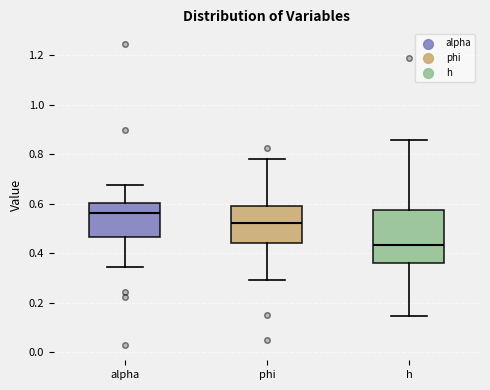

Reading left to right, transcribe this box plot: for each box, give where its median line is, the range the box spans, and where its two whiskers end, as read against the y-axis. The values are not printed on the chart, so give them approximately, as read against the axis.

alpha: median 0.56, box 0.46 to 0.60, whiskers 0.34 to 0.68
phi: median 0.52, box 0.44 to 0.58, whiskers 0.30 to 0.78
h: median 0.44, box 0.36 to 0.58, whiskers 0.14 to 0.86